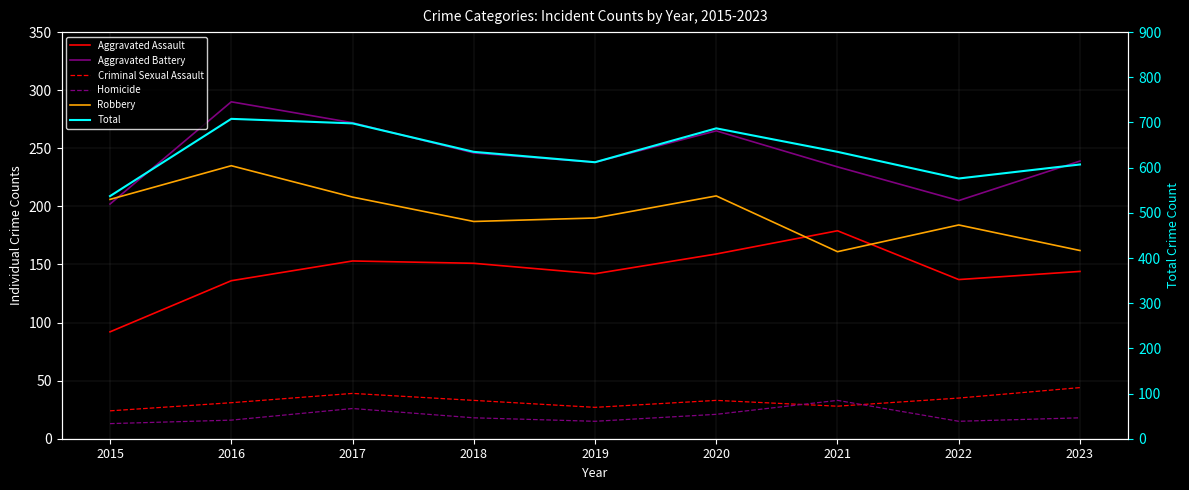

Where is the first local maximum for Aggravated Battery?

2016